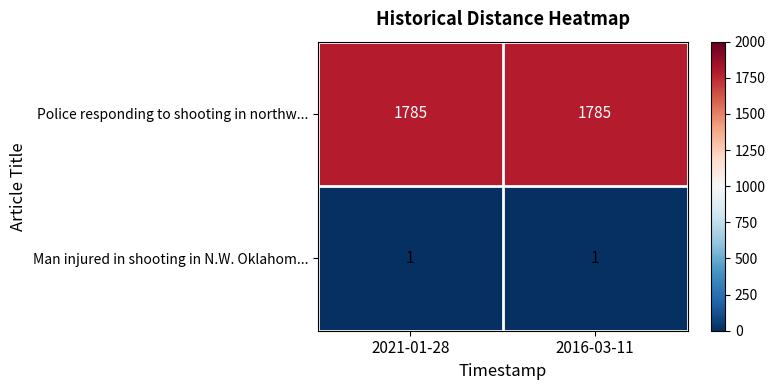

Reading right to left, what are all the values shown in this chart?

Police responding to shooting in northw...: 2016-03-11=1785	2021-01-28=1785
Man injured in shooting in N.W. Oklahom...: 2016-03-11=1	2021-01-28=1